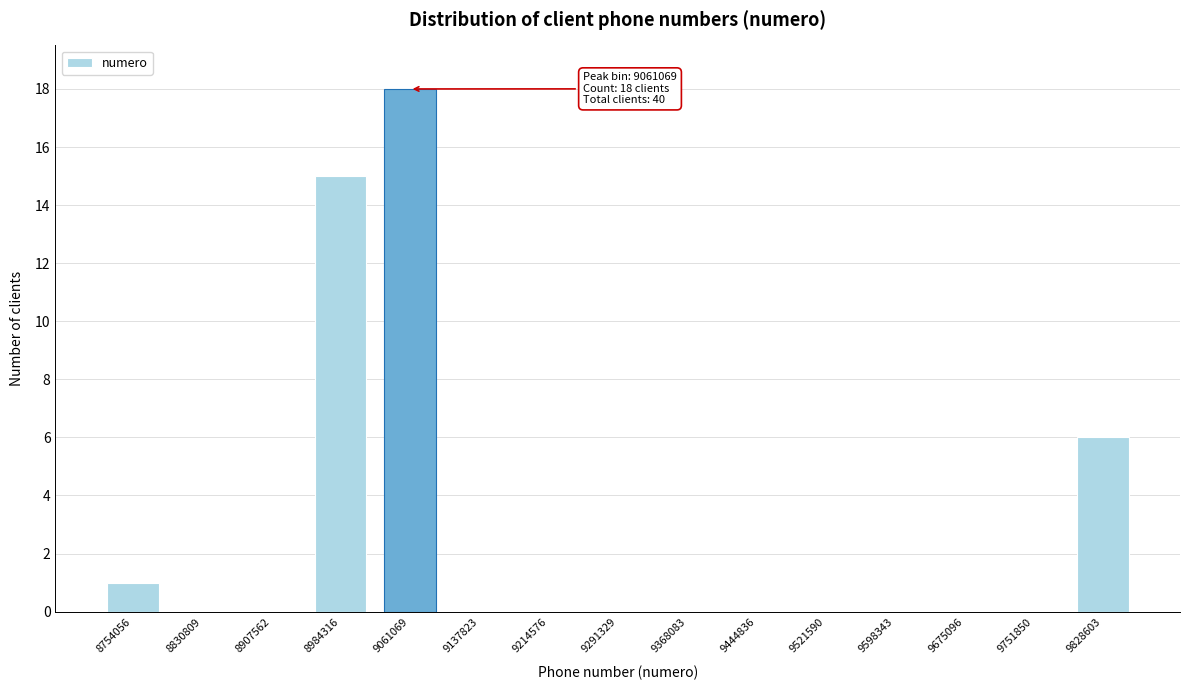

Reading right to left, list all the values displayed in this chart.

9828603=6	9751850=0	9675096=0	9598343=0	9521590=0	9444836=0	9368083=0	9291329=0	9214576=0	9137823=0	9061069=18	8984316=15	8907562=0	8830809=0	8754056=1